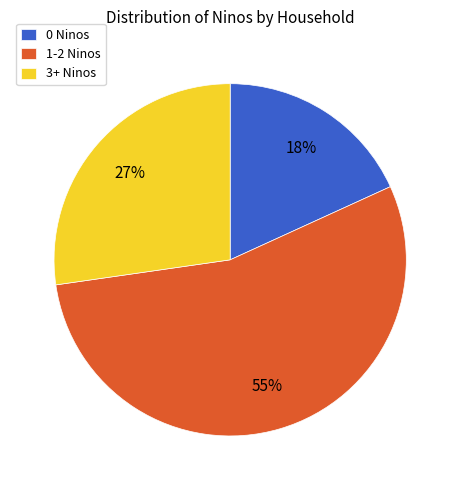

To the nearest percent, what is the average slice percentage?

33%